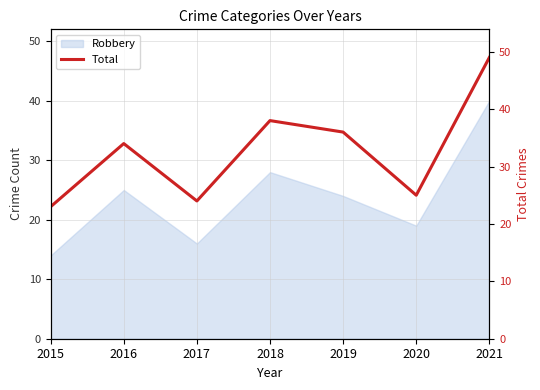

At which label is the value closest to 36?

2019